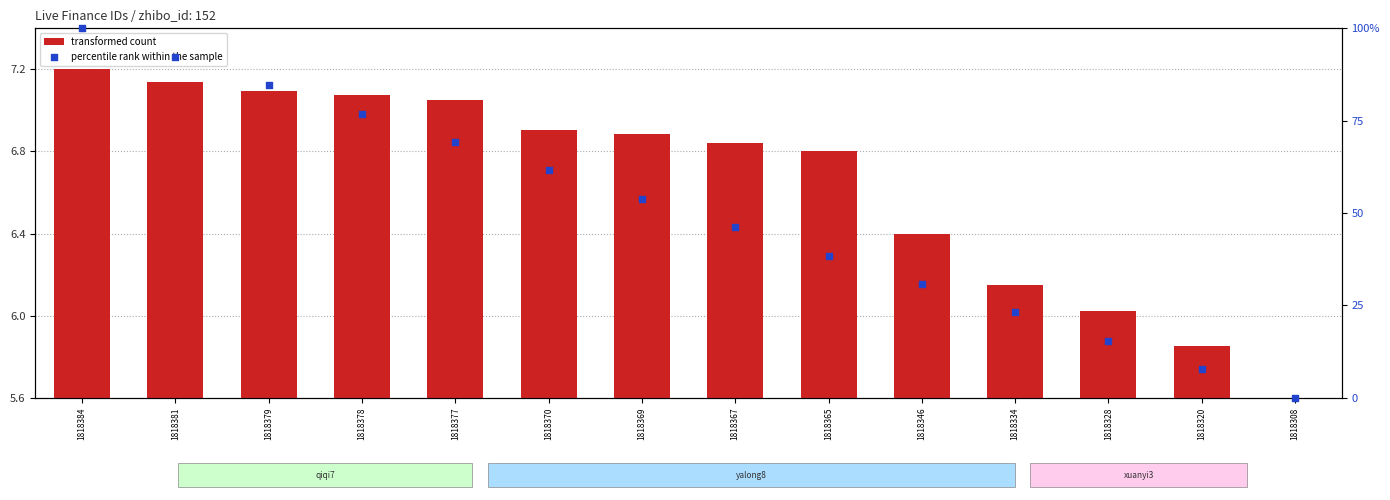

At which category is the sum across all series the highest?

1818384